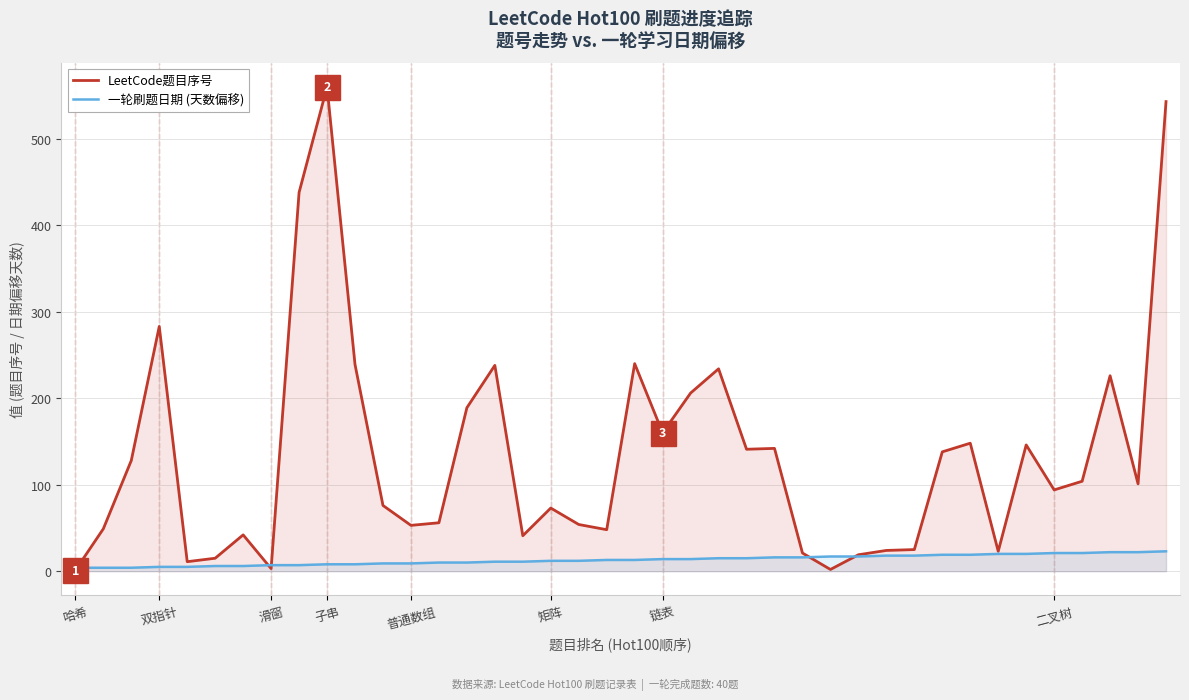

List the series in order of their peak value, highest first.

LeetCode题目序号, 一轮刷题日期 (天数偏移)